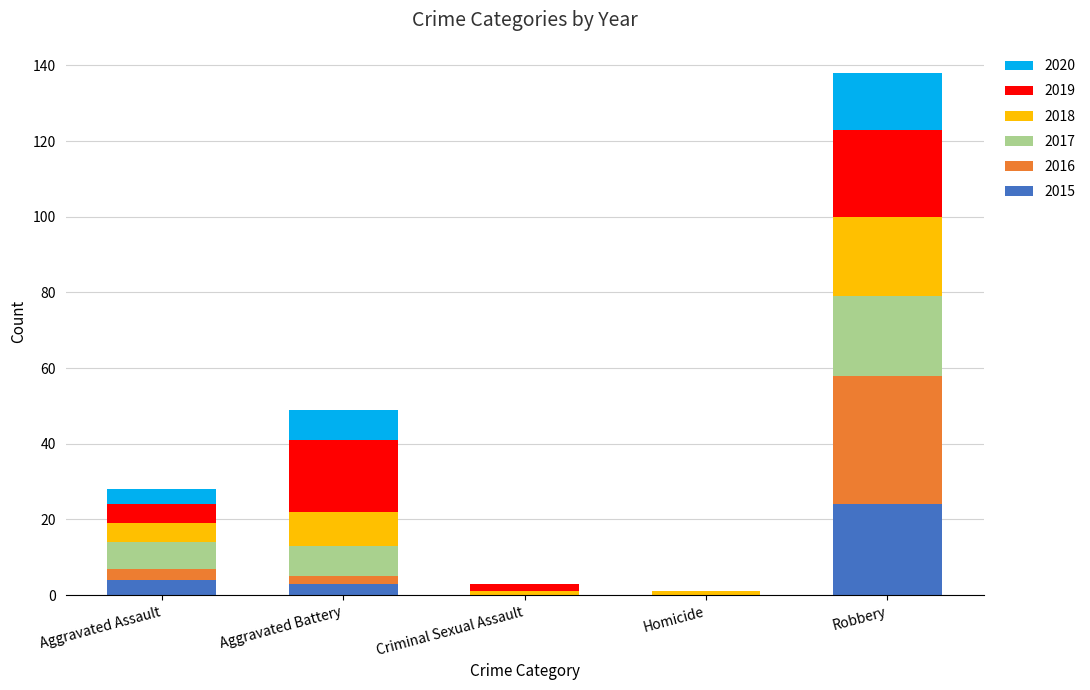

Which category has the highest value in the 2015 series?

Robbery